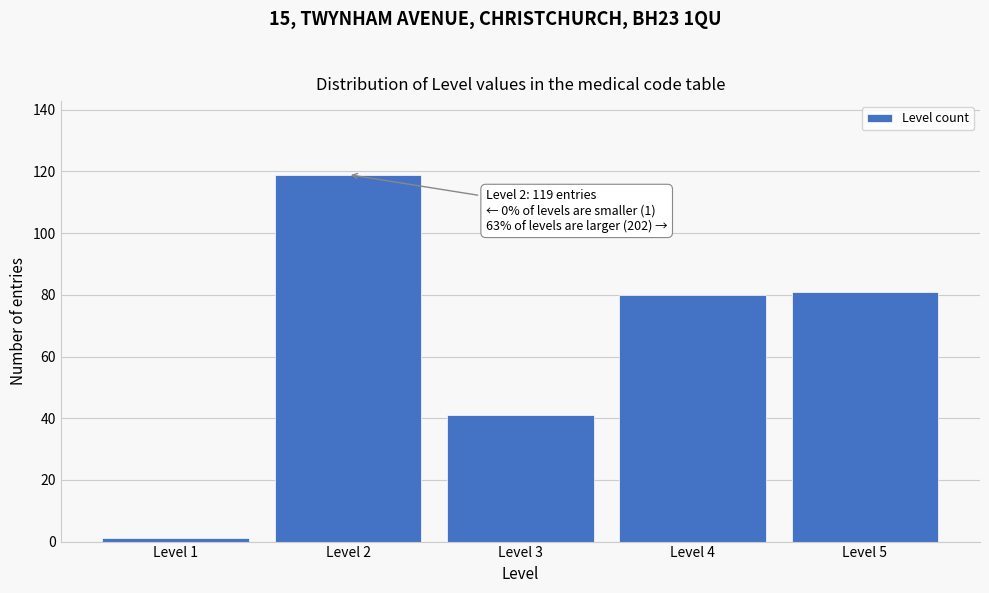

Reading left to right, extract all data points from this chart.

Level 1=1	Level 2=119	Level 3=41	Level 4=80	Level 5=81